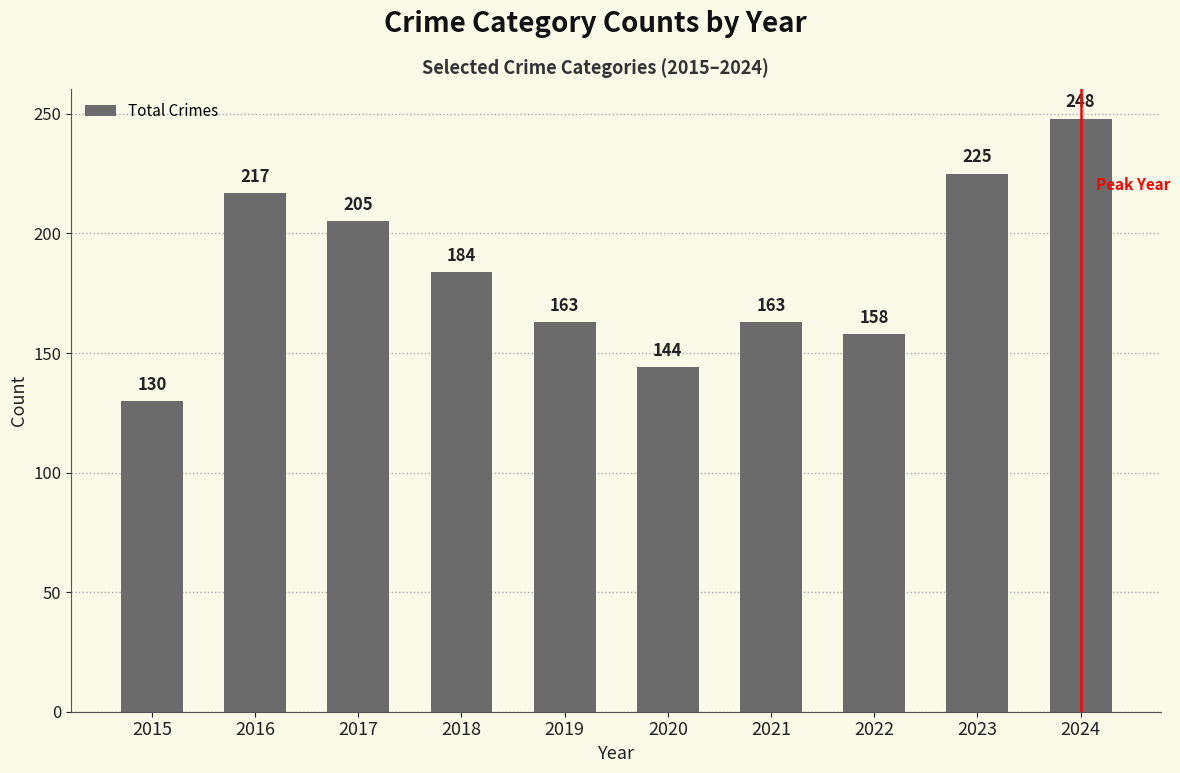

What is the maximum value shown in the chart?

248